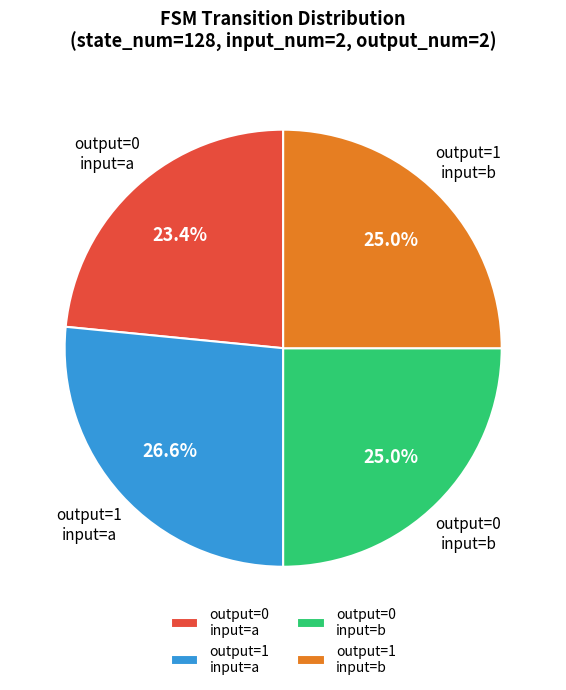

What percentage is NOT represented by output=0 input=a?

76.6%